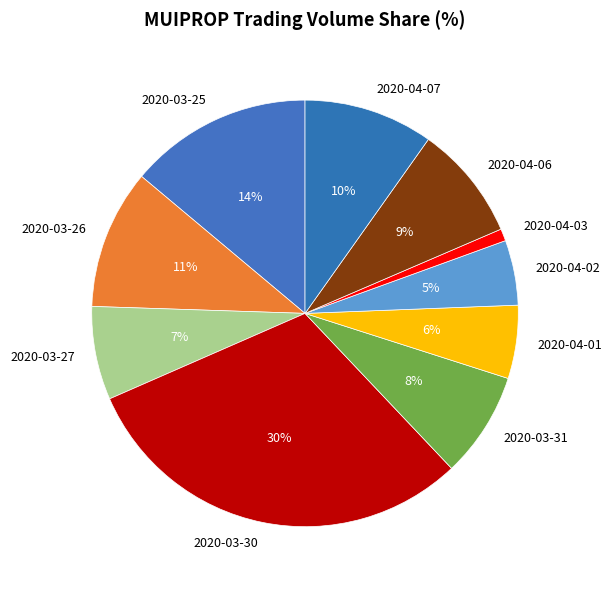

Does any single category account for the majority?

No